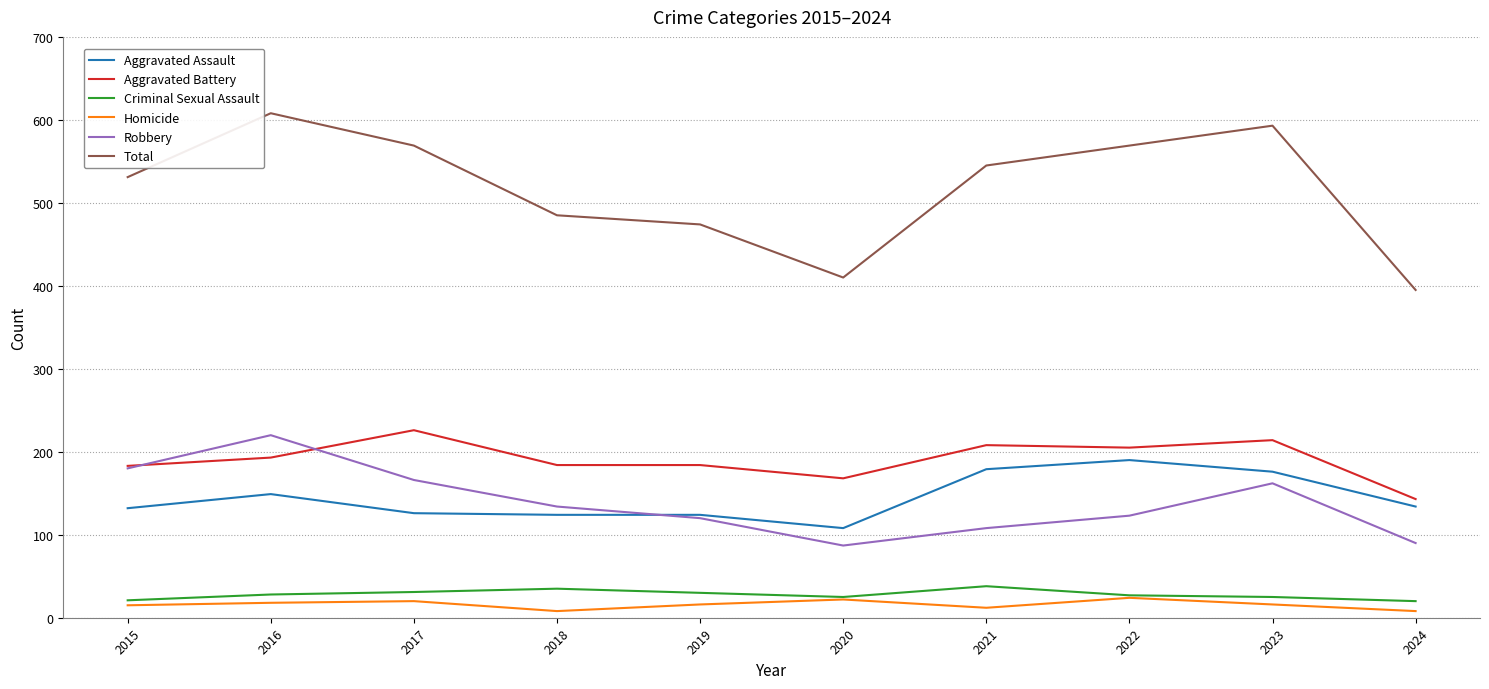

What is the minimum value for Homicide?

8